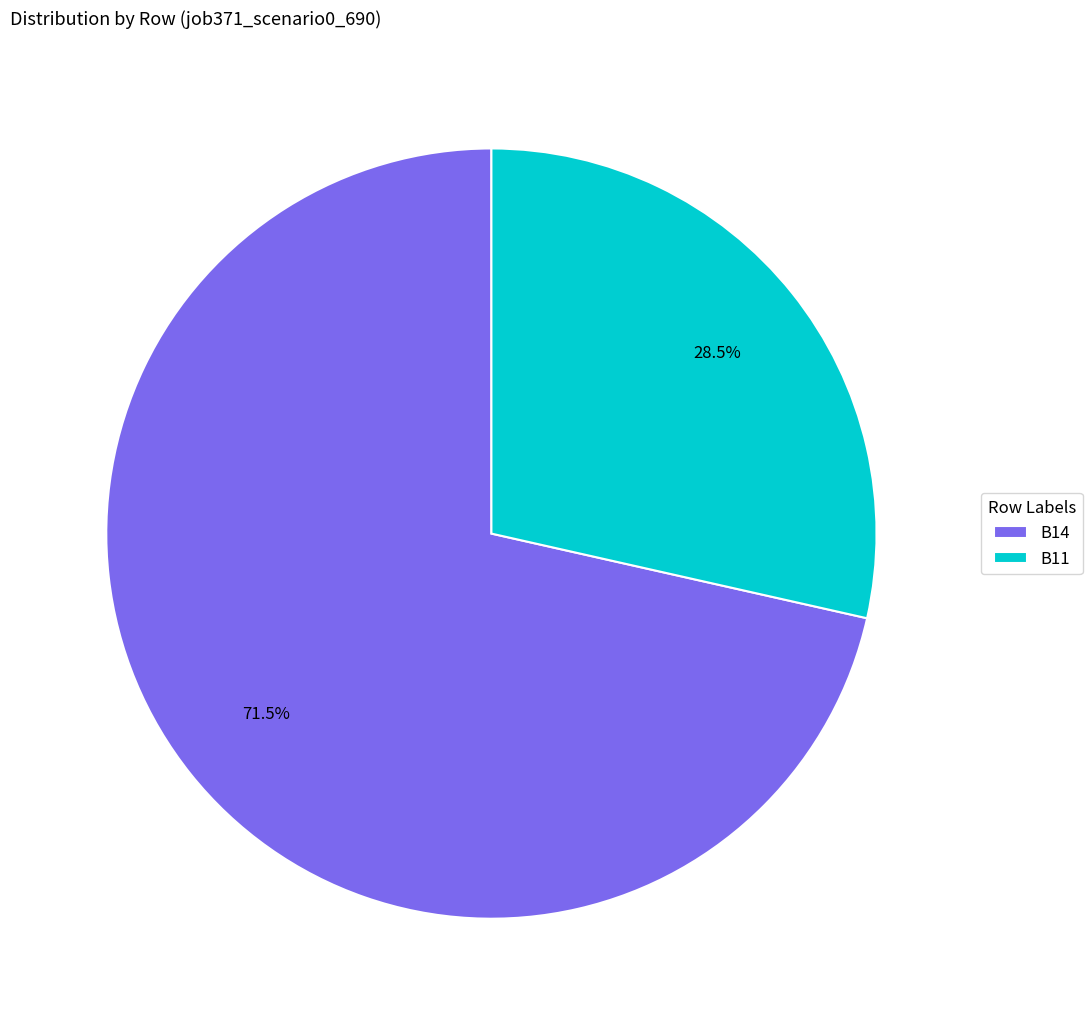

What is the smallest slice in the pie chart?

B11